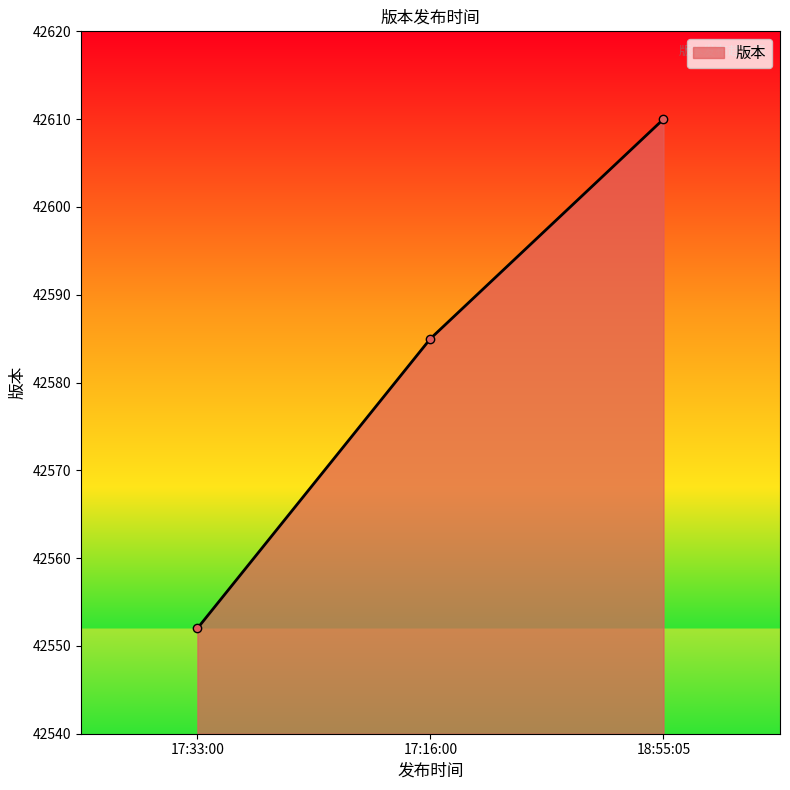

At which category does the chart reach its peak across all series?

18:55:05